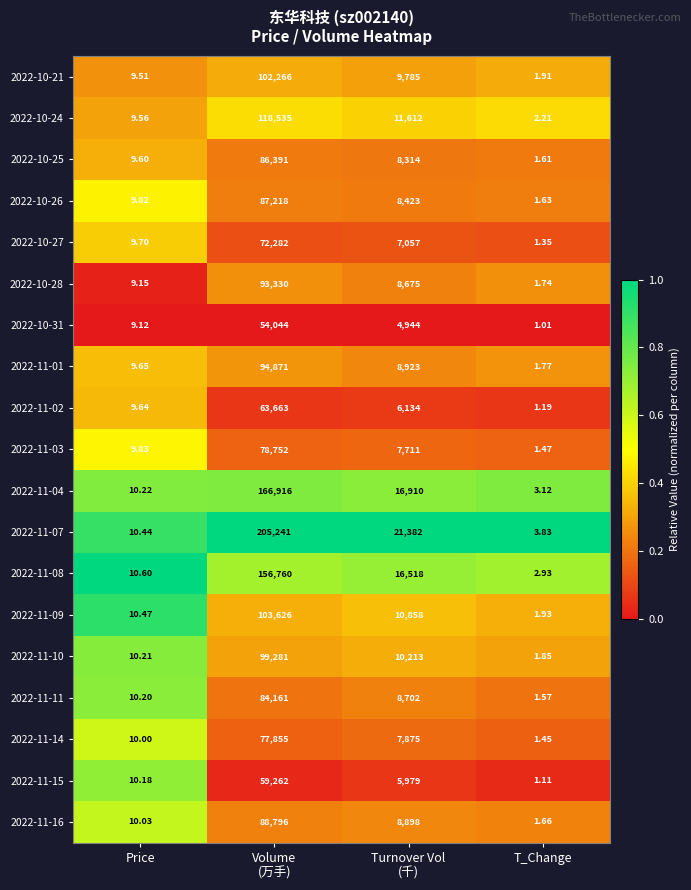

At which category does the chart reach its minimum across all series?

T_Change